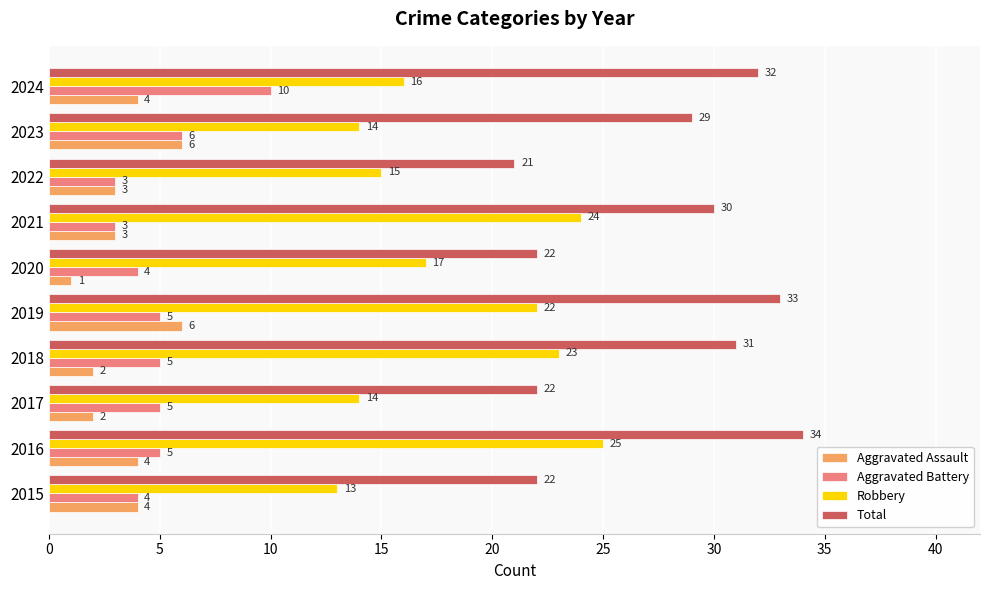

Which series has the largest range (max minus min)?

Total